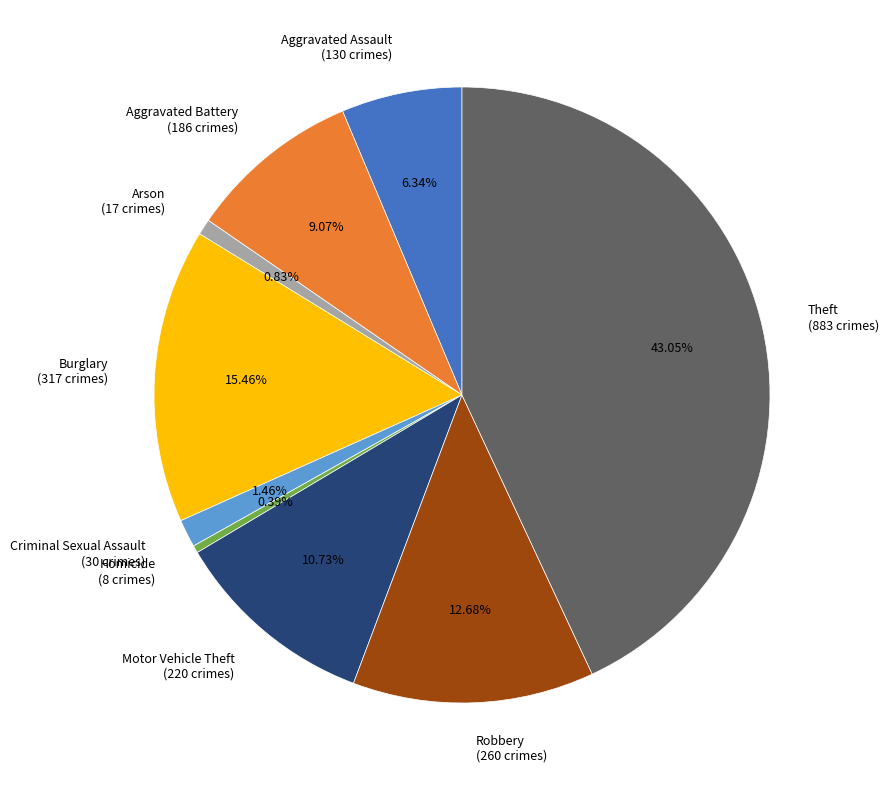

To the nearest percent, what is the average slice percentage?

11%